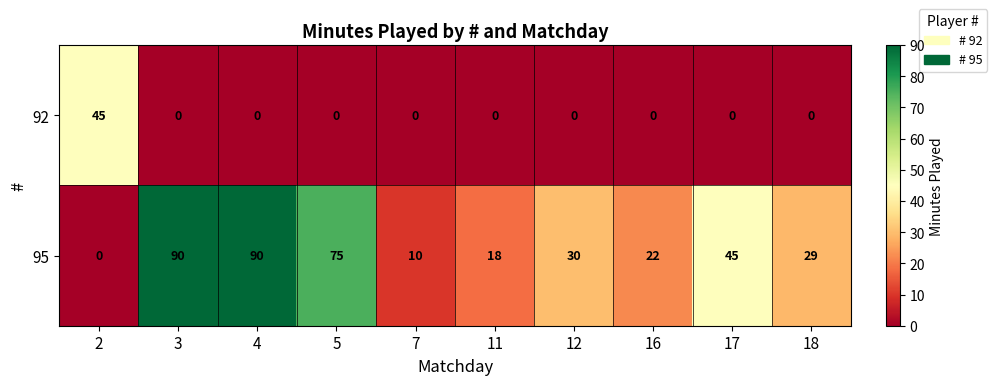

What is the maximum value shown in the chart?

90